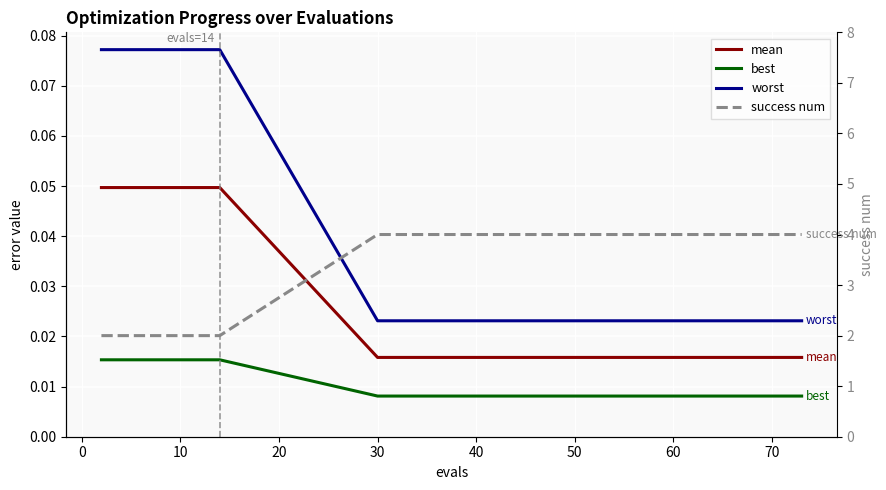

Which series has the largest total across all categories?

success num